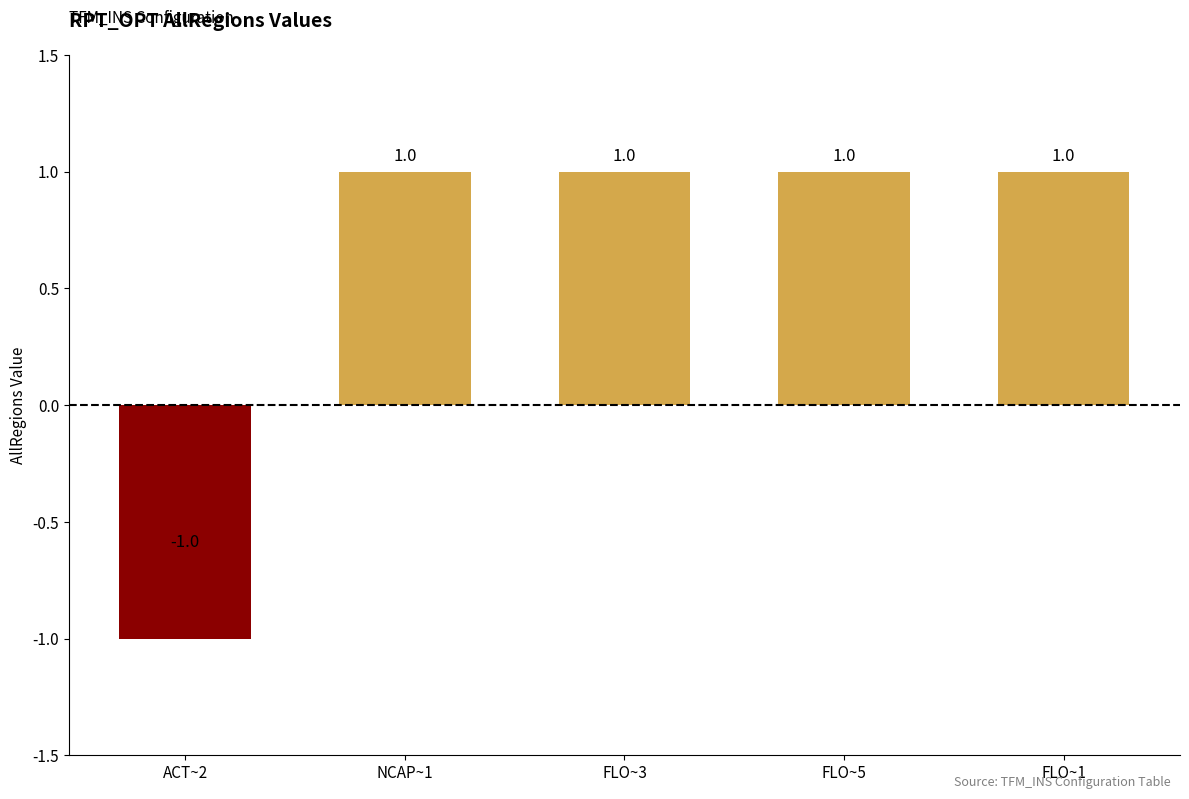

What position from the right is ACT~2?

5